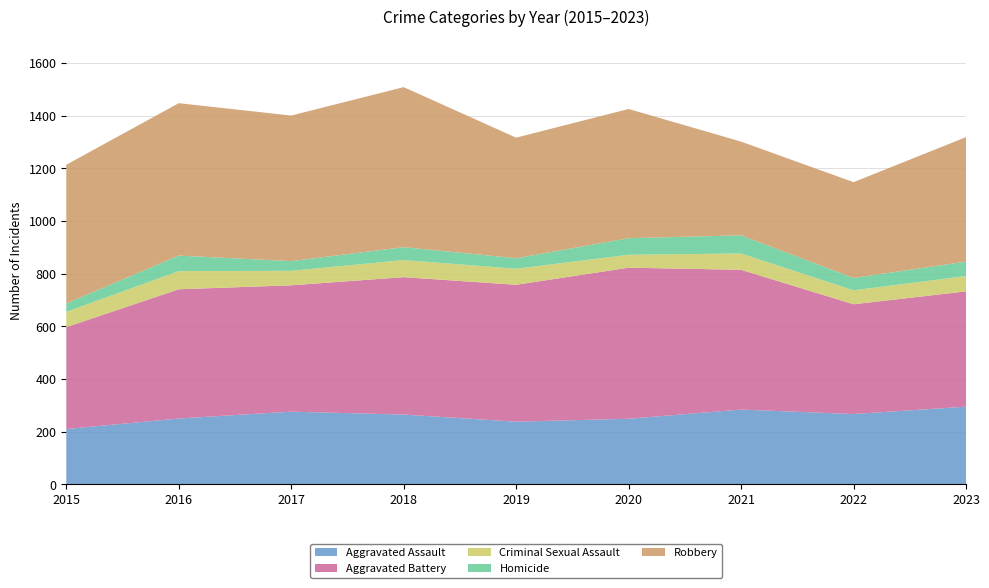

Reading left to right, transcribe all the data shown in this chart.

Aggravated Assault: 2015=210	2016=250	2017=276	2018=265	2019=238	2020=249	2021=284	2022=267	2023=295
Aggravated Battery: 2015=387	2016=491	2017=480	2018=522	2019=520	2020=574	2021=531	2022=417	2023=438
Criminal Sexual Assault: 2015=58	2016=69	2017=55	2018=65	2019=61	2020=49	2021=62	2022=53	2023=58
Homicide: 2015=32	2016=59	2017=37	2018=49	2019=40	2020=63	2021=69	2022=47	2023=55
Robbery: 2015=527	2016=579	2017=553	2018=608	2019=458	2020=491	2021=356	2022=364	2023=473